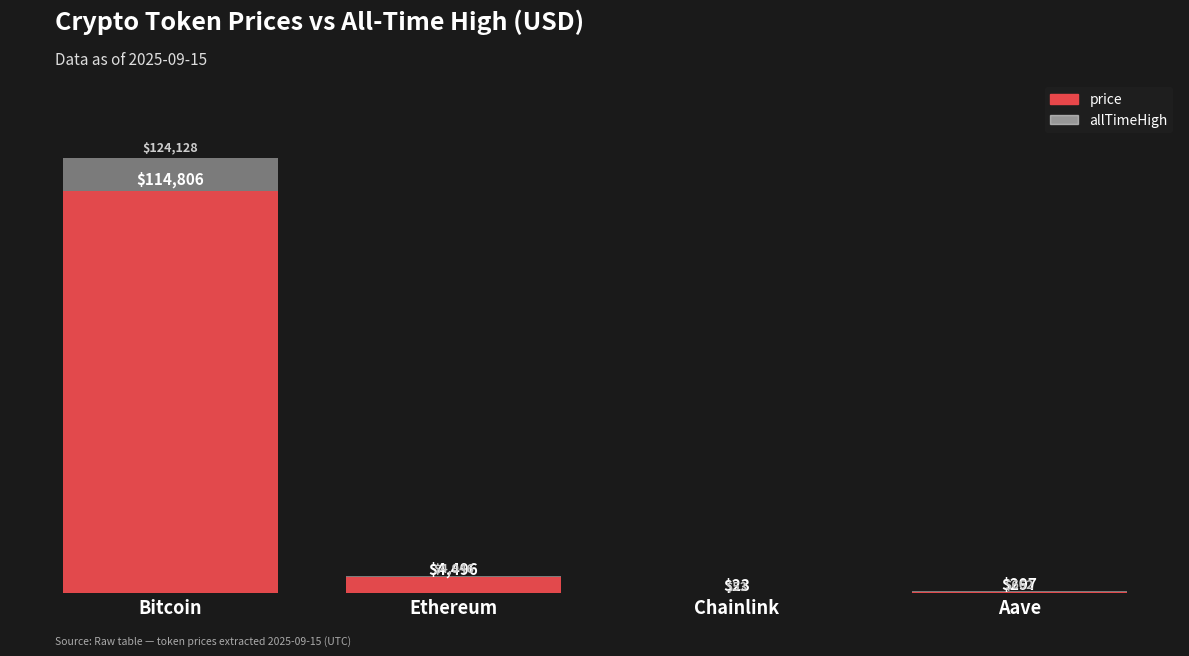

What is the approximate value of price at Aave?

297.1